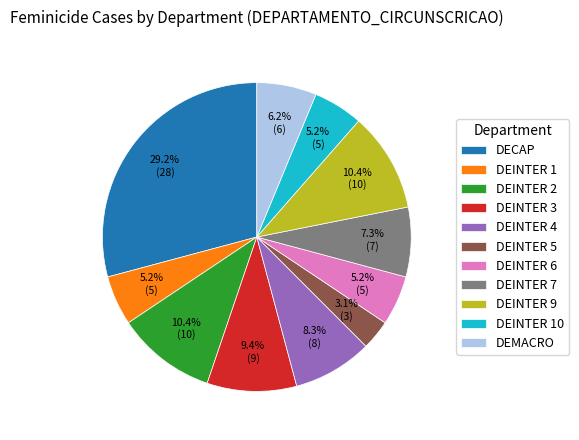

What is the largest slice in the pie chart?

DECAP